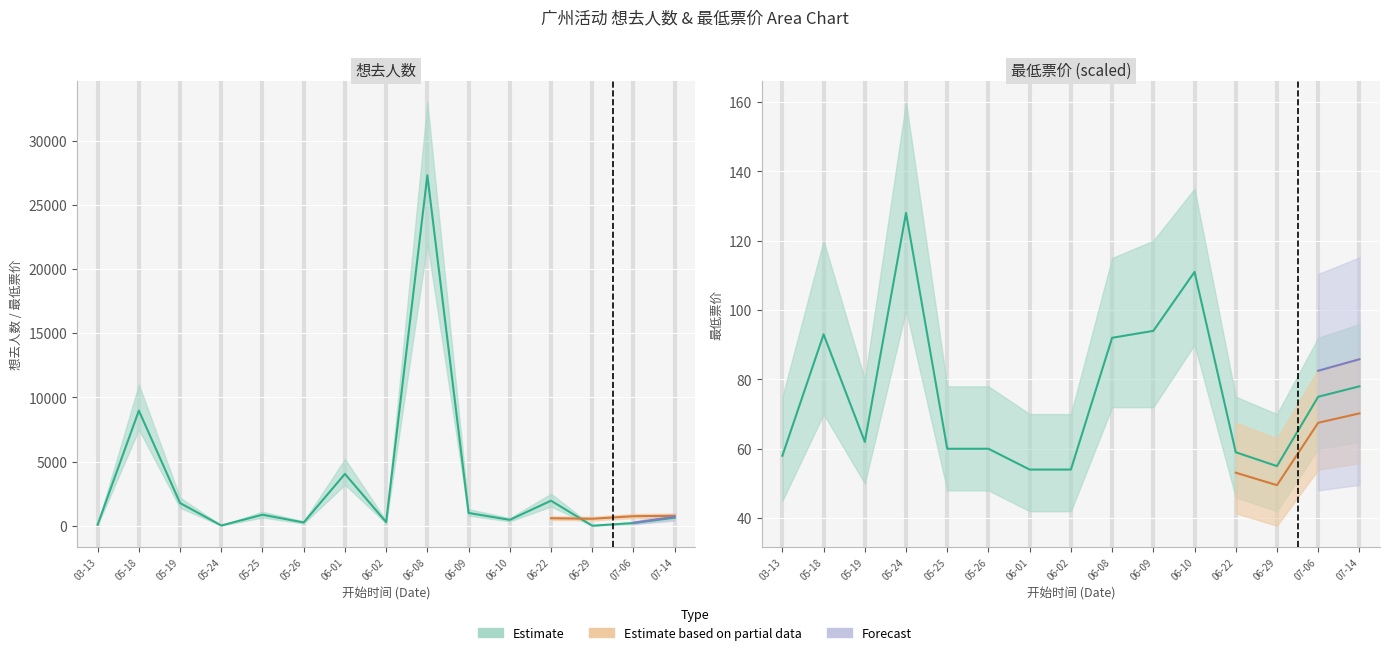

Where does the 最低票价 series first go above 62?

05-18